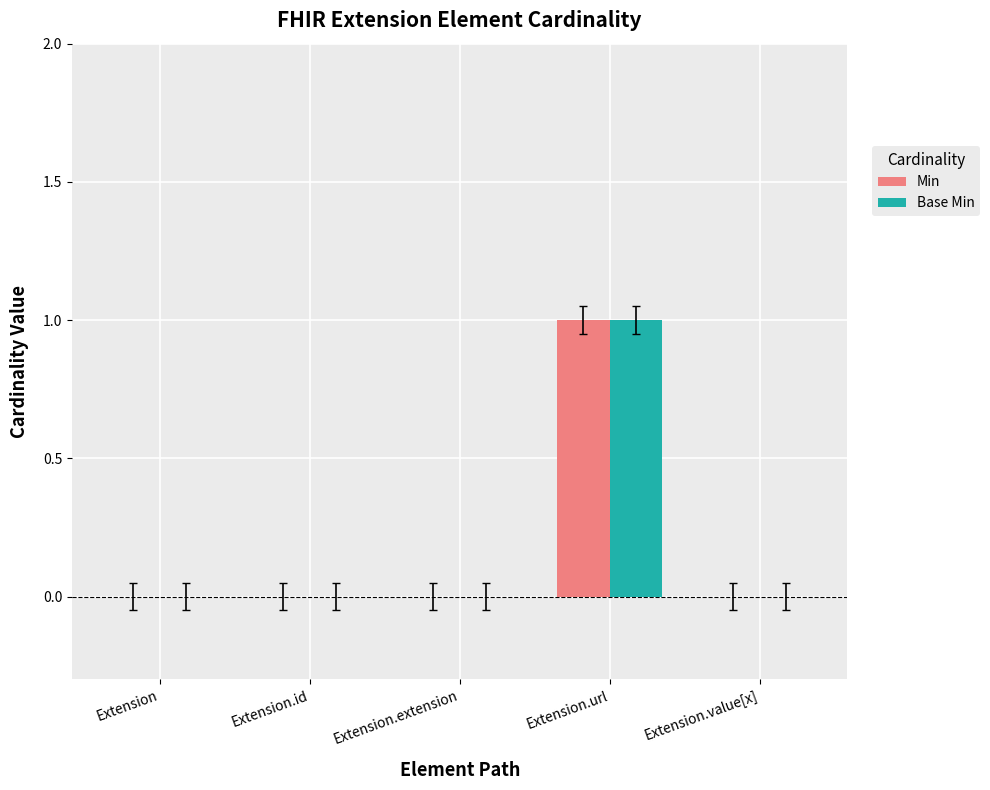

True or false: Base Min has a value of -1 at Extension.

False